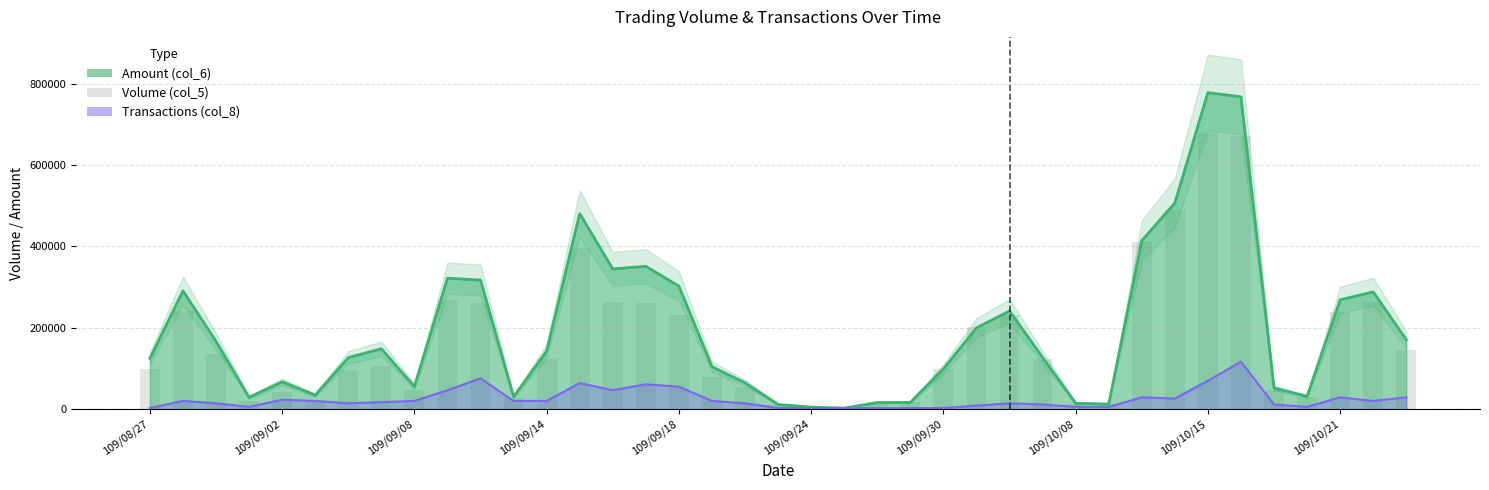

What is the sum of the values at 38 and 19?

155000